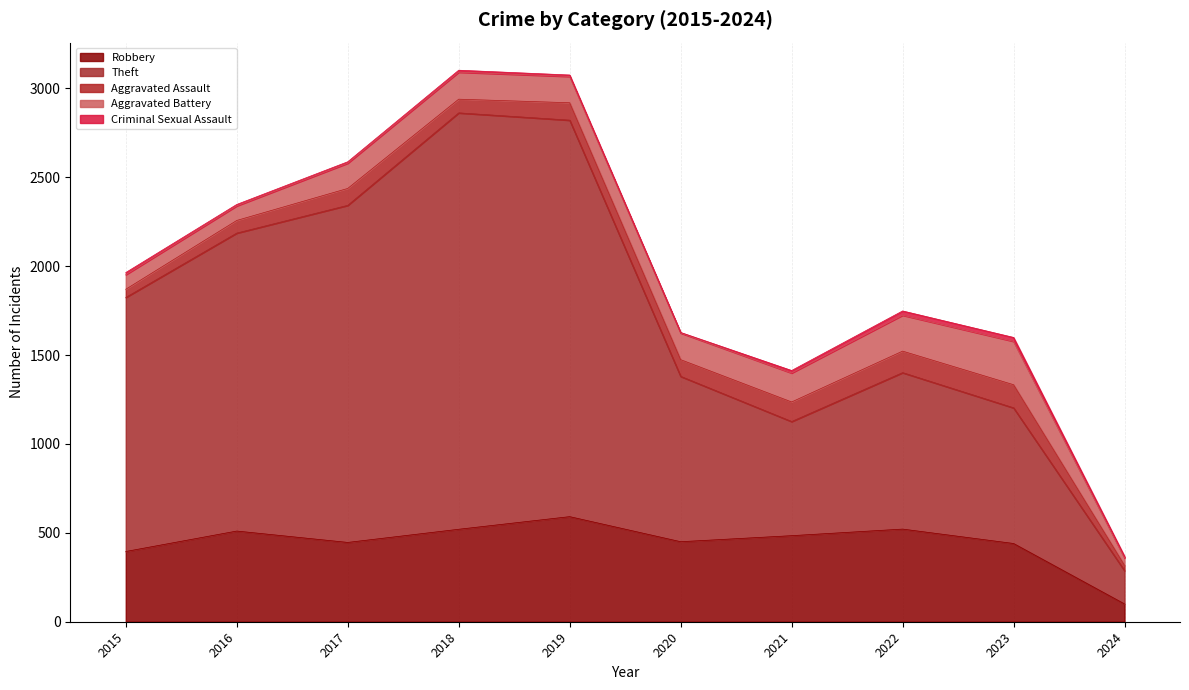

Reading right to left, transcribe all the data shown in this chart.

Robbery: 2024=100	2023=440	2022=521	2021=484	2020=450	2019=591	2018=520	2017=446	2016=510	2015=395
Theft: 2024=187	2023=763	2022=880	2021=642	2020=930	2019=2230	2018=2342	2017=1896	2016=1676	2015=1429
Aggravated Assault: 2024=30	2023=130	2022=121	2021=110	2020=94	2019=98	2018=77	2017=95	2016=71	2015=46
Aggravated Battery: 2024=42	2023=244	2022=202	2021=163	2020=150	2019=148	2018=152	2017=142	2016=82	2015=82
Criminal Sexual Assault: 2024=9	2023=22	2022=24	2021=14	2020=3	2019=8	2018=11	2017=8	2016=8	2015=12